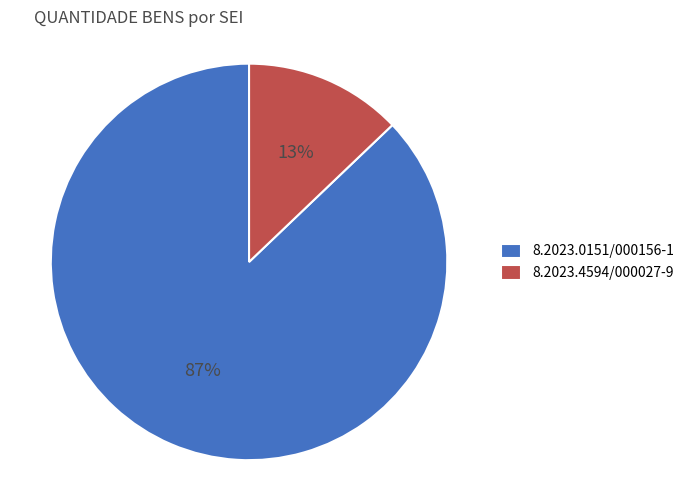

Is 8.2023.0151/000156-1 the majority of the pie?

Yes